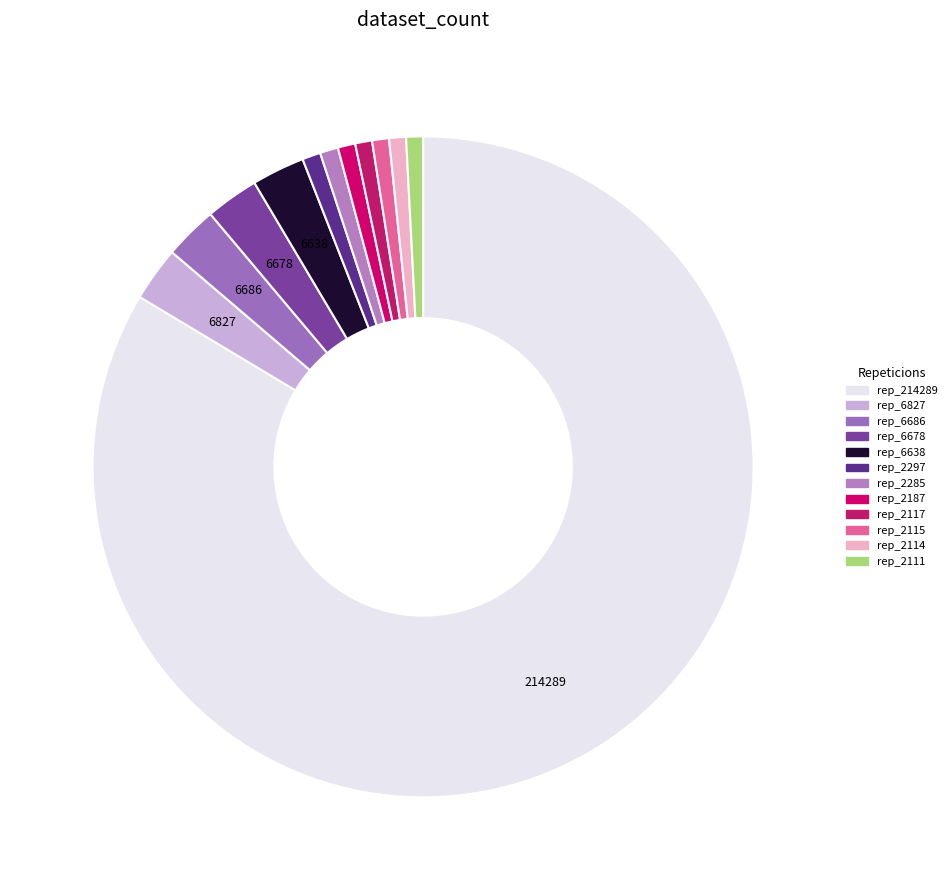

Count the number of slices in the pie.

12